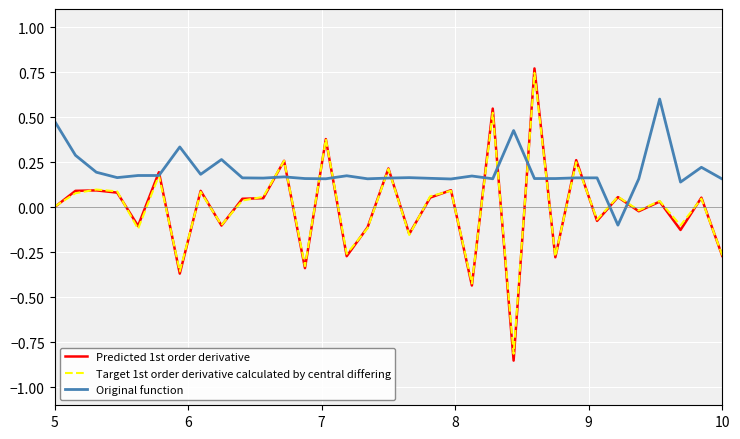

How many interior local valleys does the Target 1st order derivative calculated by central differing series have?

12